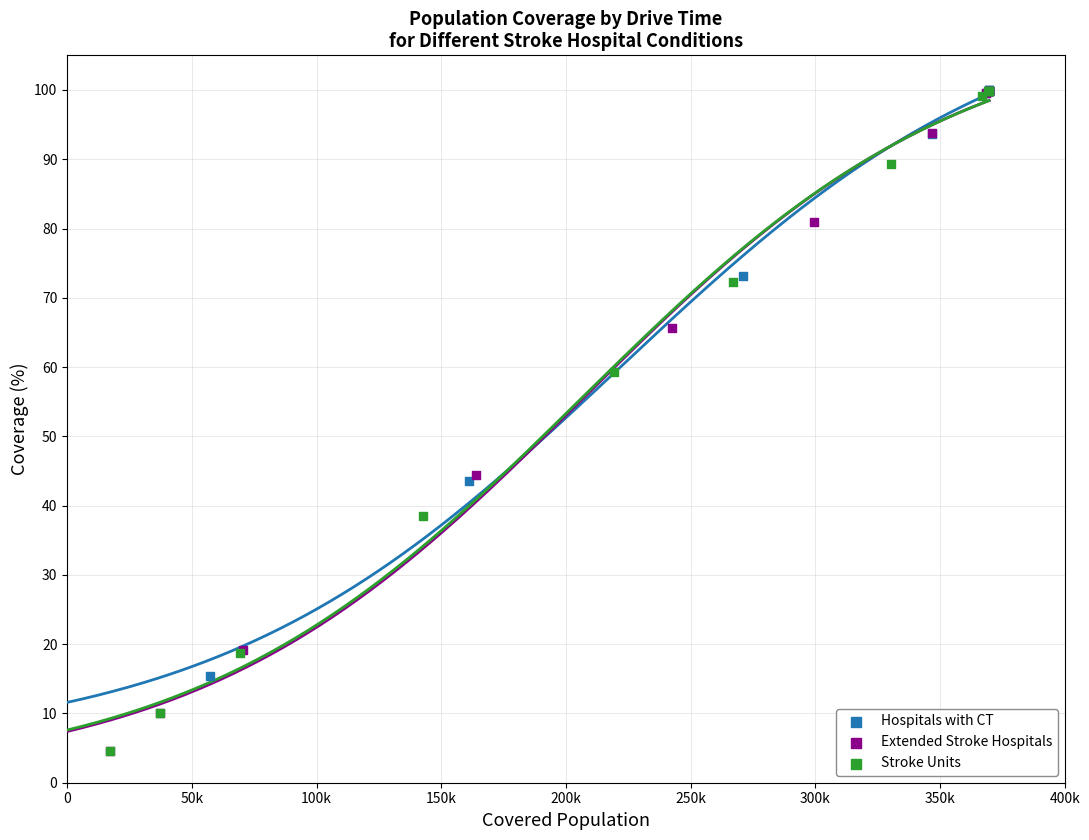

Which series has the largest Y range (max minus min)?

Extended Stroke Hospitals